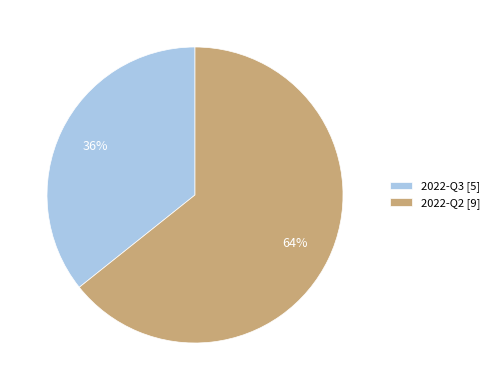

Which category has the smallest portion of the pie?

2022-Q3